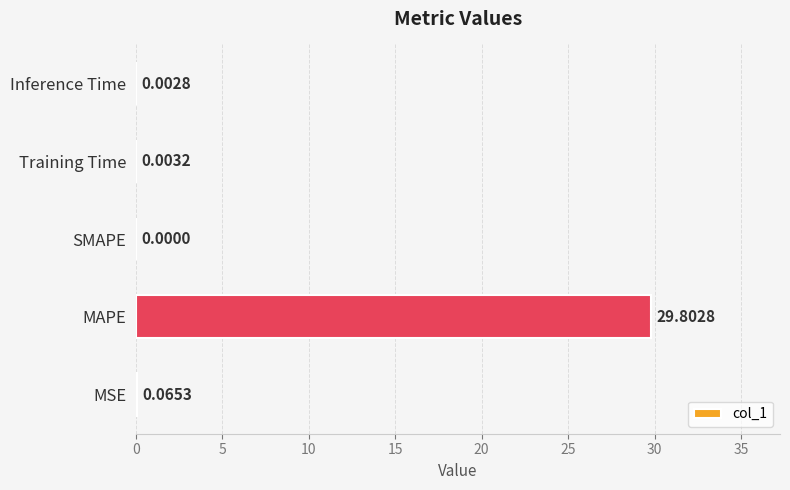

What is the sum of all values?

29.9